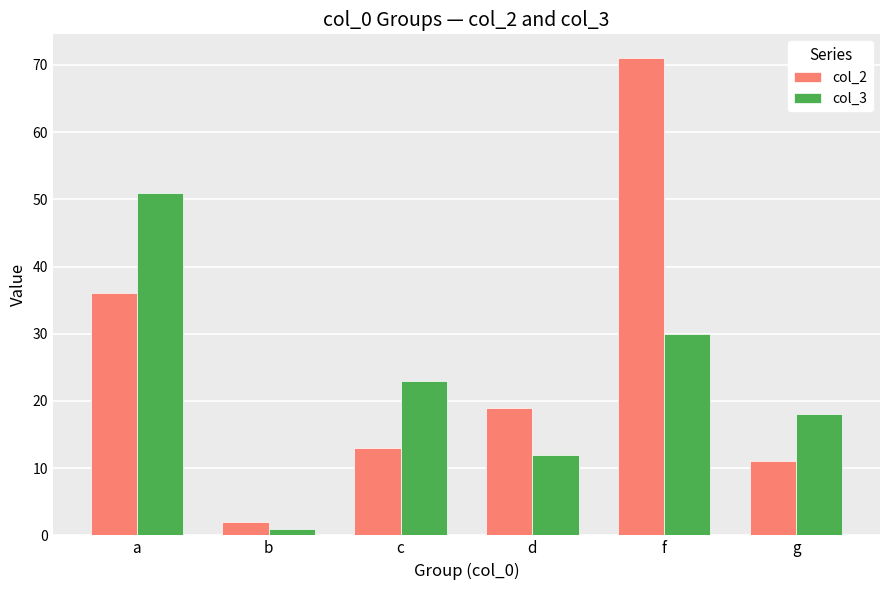

Which series has the largest total across all categories?

col_2